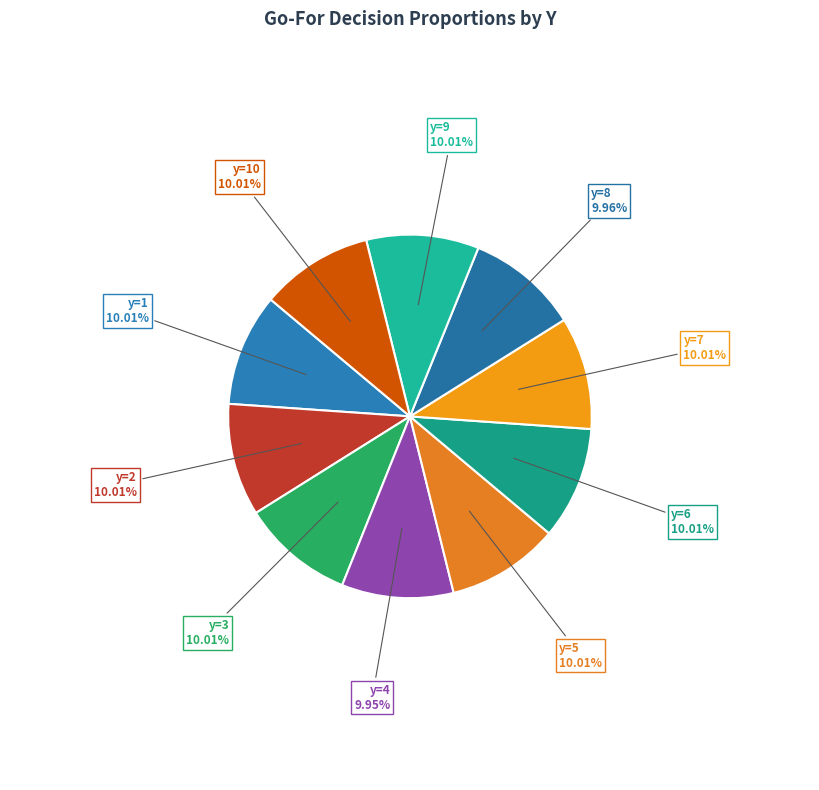

How many slices are in this pie chart?

10